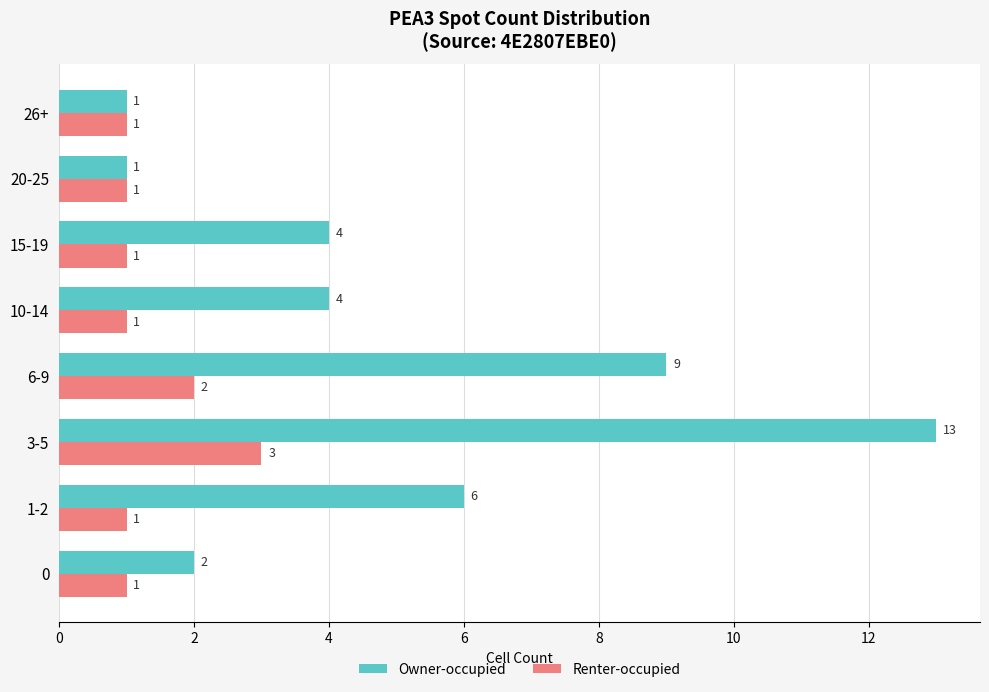

Which category has the highest value across all series?

3-5